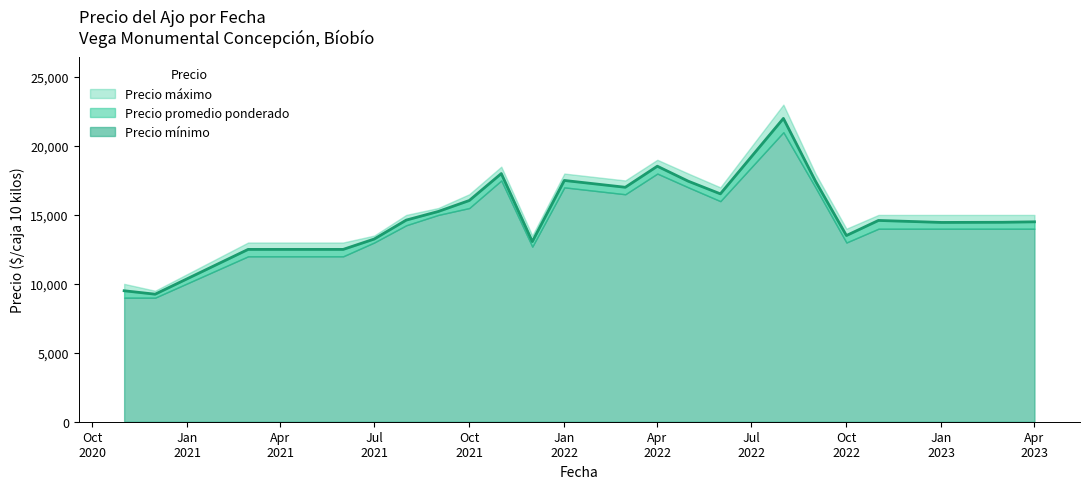

What is the maximum value shown in the chart?

23000